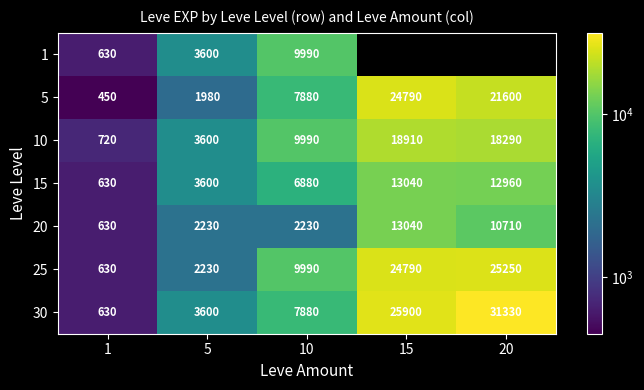

True or false: 10 has a value of 10220.7 at 20.

False